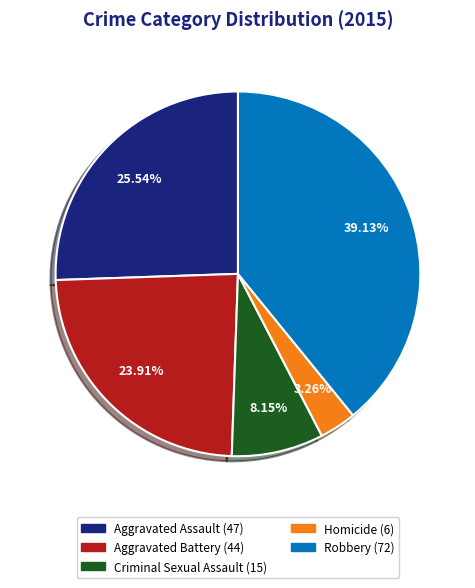

Count the number of slices in the pie.

5